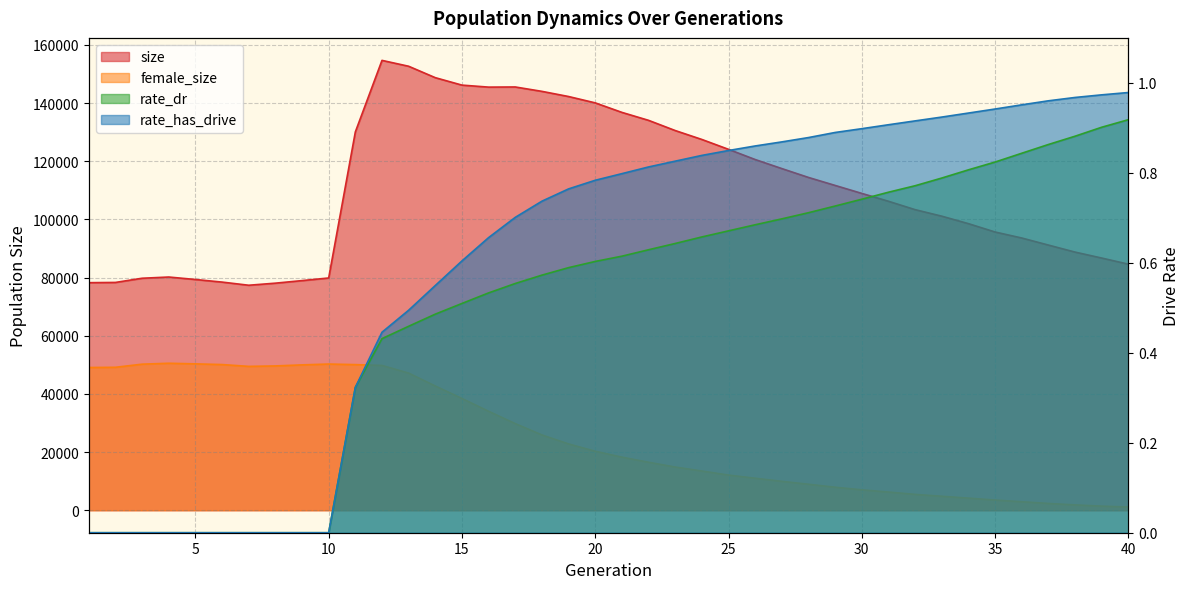

What is the value of the rate_dr point at the 16th from the left?

0.5